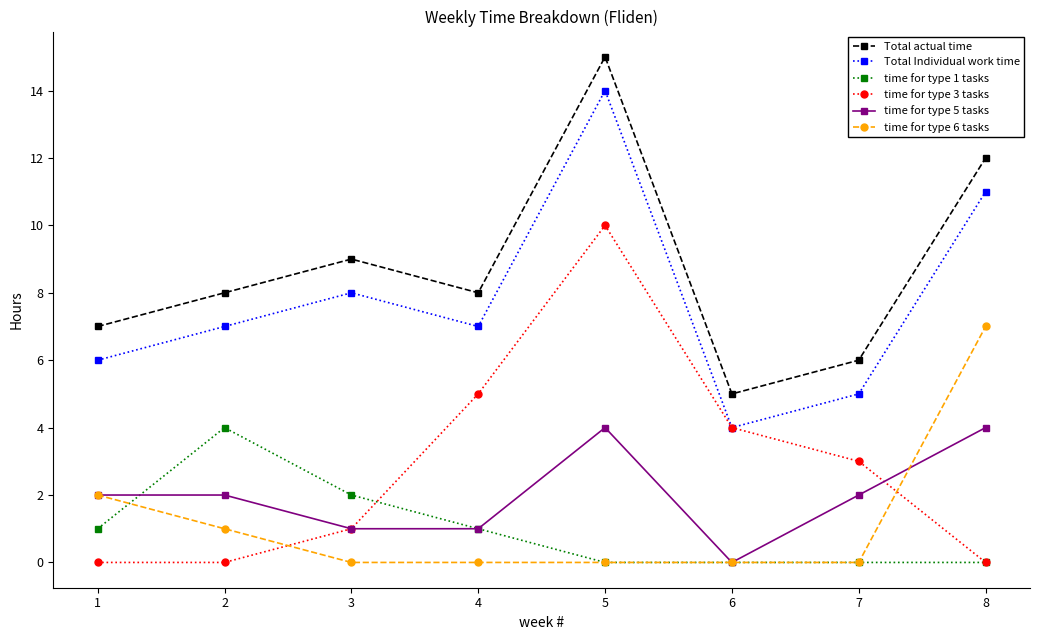

What are all the series names shown in the legend?

Total actual time, Total Individual work time, time for type 1 tasks, time for type 3 tasks, time for type 5 tasks, time for type 6 tasks